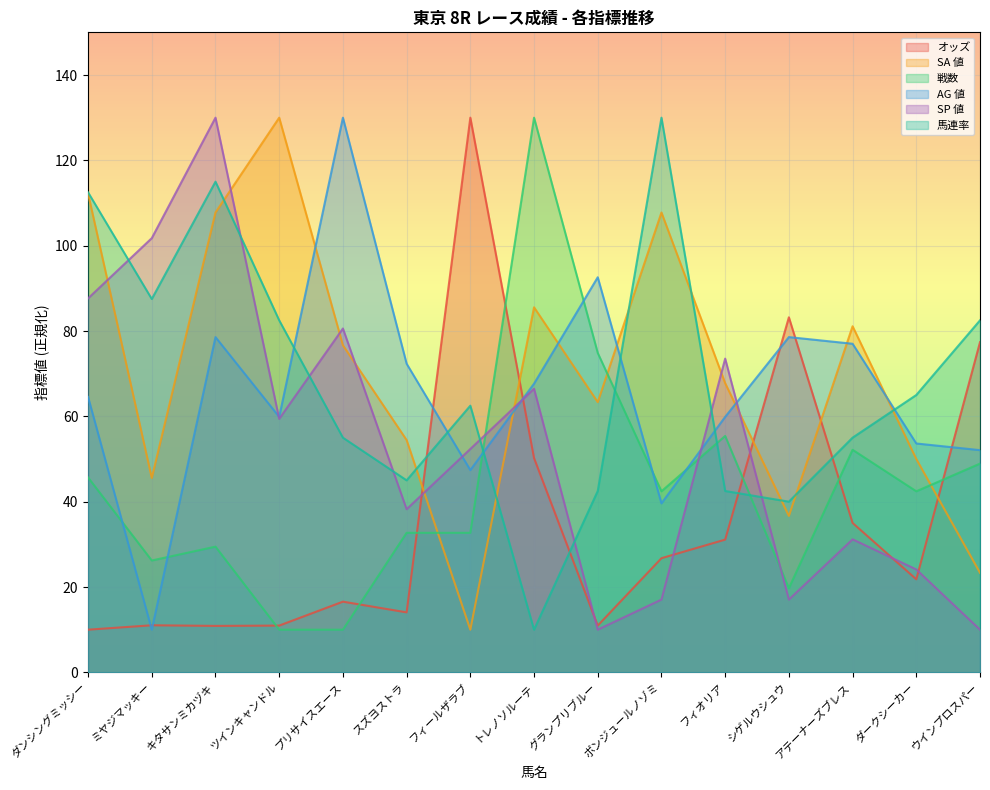

Rank the categories by 戦数 value from lowest to highest.

ツインキャンドル, プリサイスエース, シゲルウシュウ, ミヤジマッキー, キタサンミカヅキ, スズヨストラ, フィールザラブ, ボンジュールノゾミ, ダークシーカー, ダンシングミッシー, ウインプロスパー, アテーナーズブレス, フィオリア, グランプリブルー, トレノソルーテ